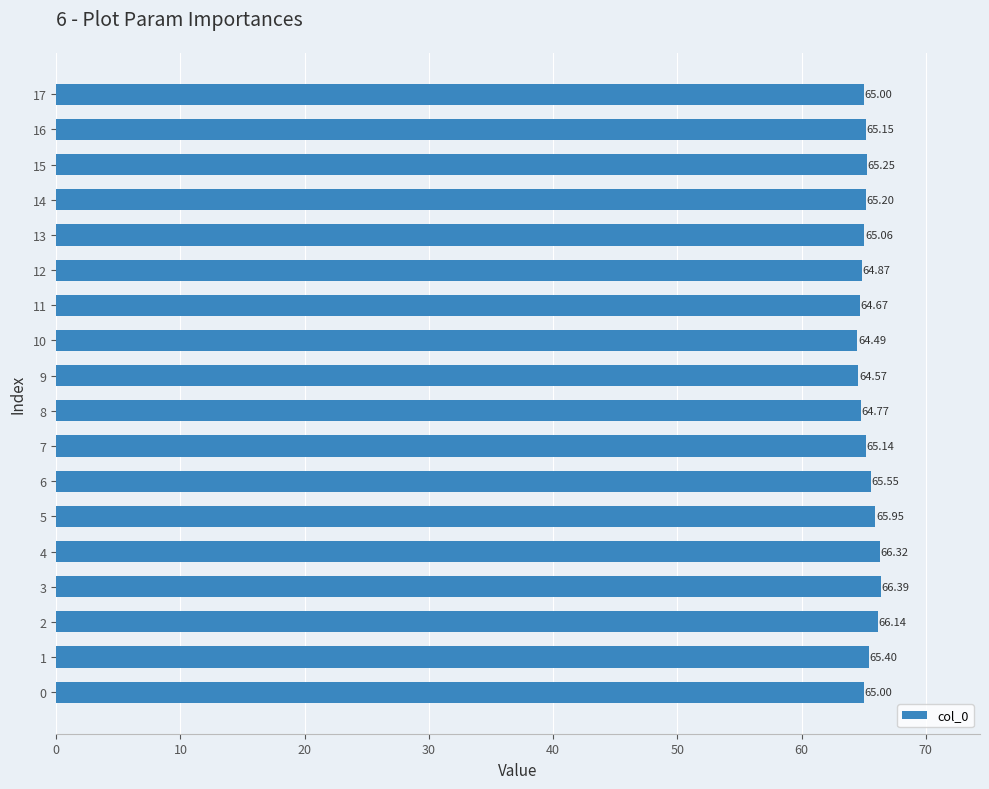

How many data points does each series have?

18